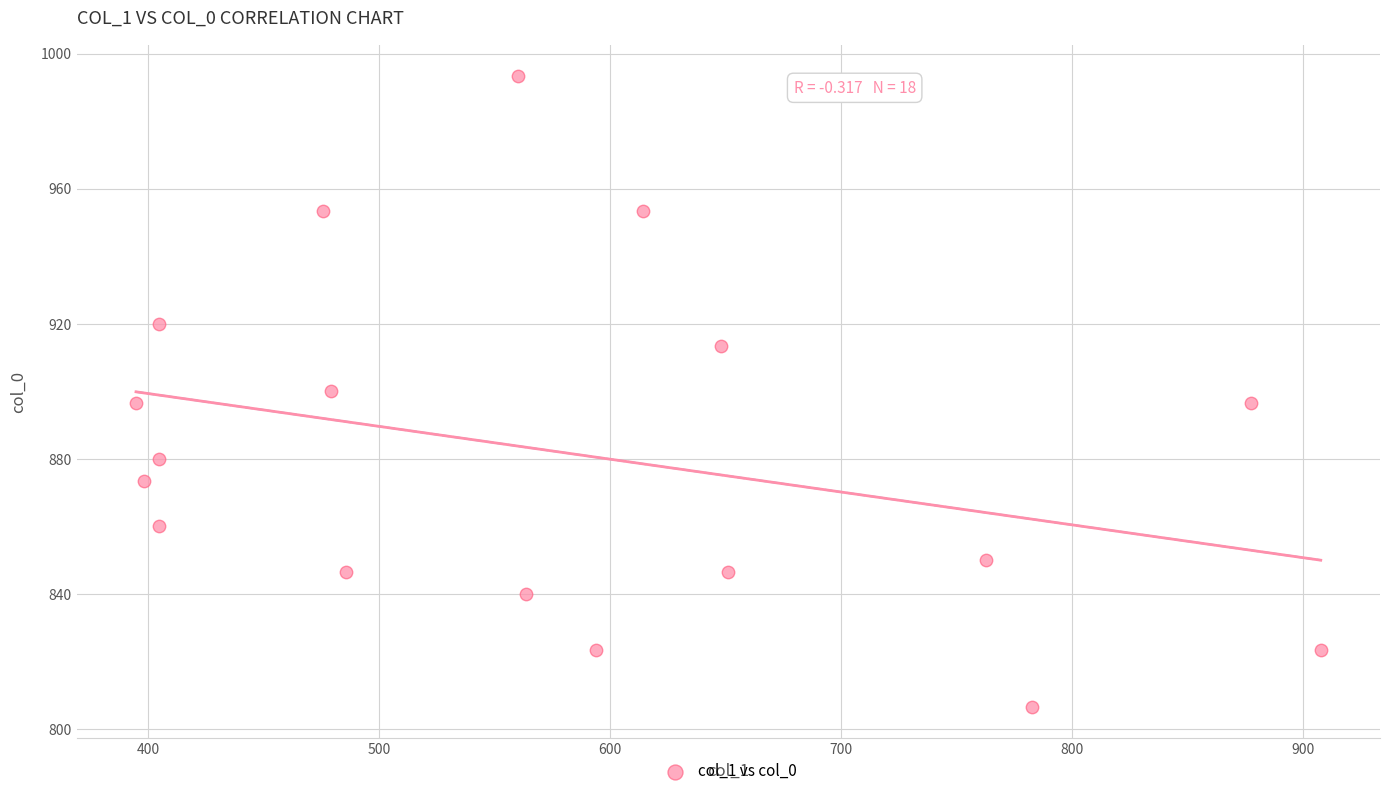

What is the range of Y values (max minus min)?

186.7